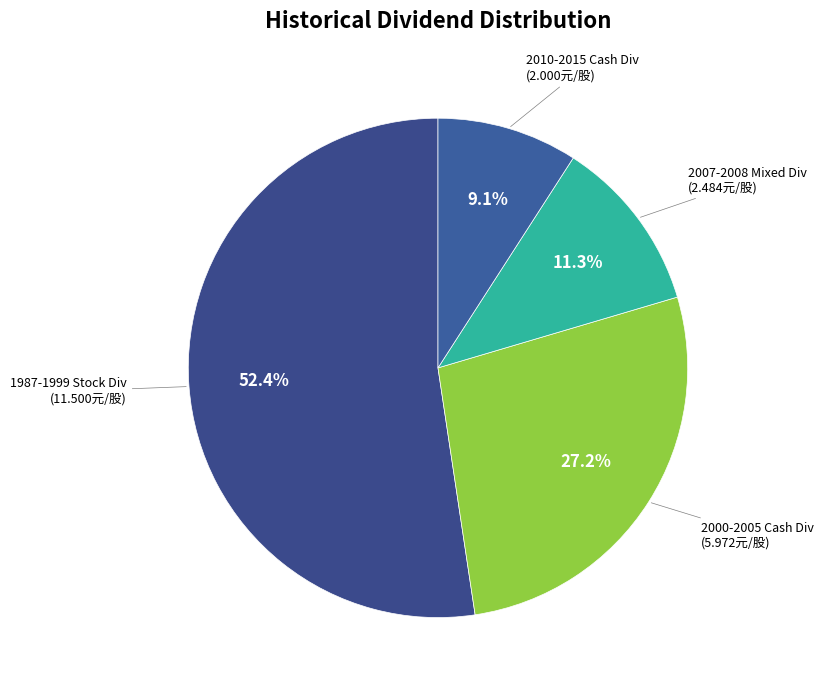

To the nearest percent, what is the average slice percentage?

25%